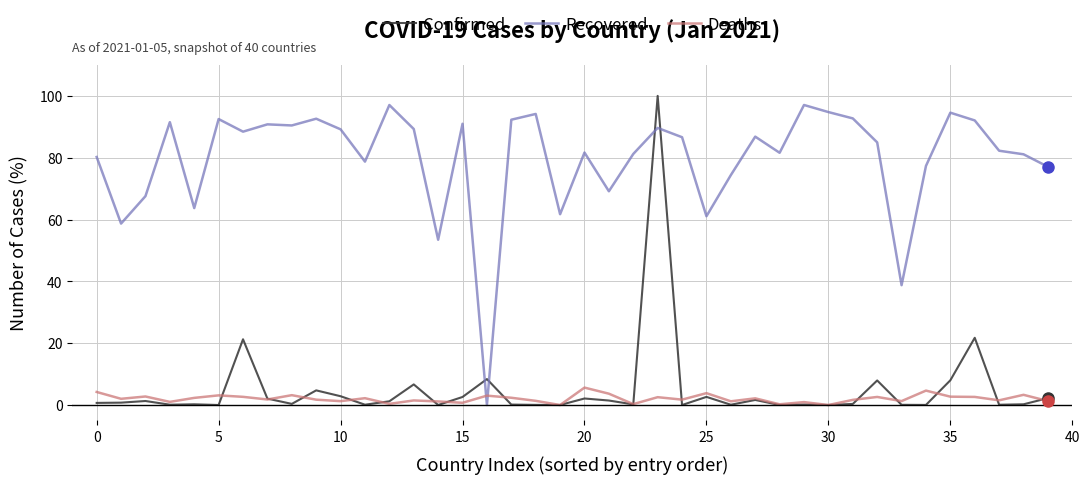

What is the difference between the second highest and second lowest values in the Deaths series?

4.7